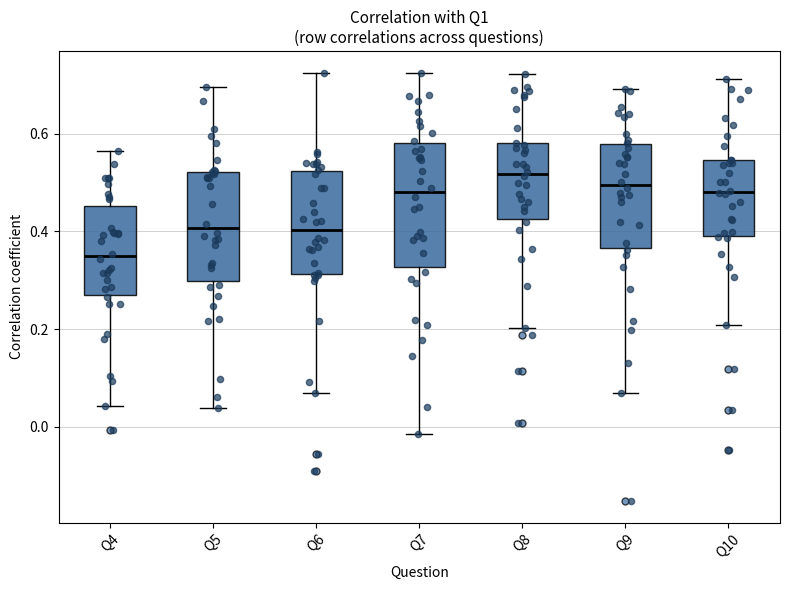

Reading left to right, read every box against the y-axis: the position of its median line, the range the box covers, and the ends of its whiskers. The values are not printed on the chart, so give them approximately, as read against the axis.

Q4: median 0.34, box 0.26 to 0.46, whiskers 0.04 to 0.56
Q5: median 0.40, box 0.30 to 0.52, whiskers 0.04 to 0.70
Q6: median 0.40, box 0.32 to 0.52, whiskers 0.08 to 0.72
Q7: median 0.48, box 0.32 to 0.58, whiskers -0.02 to 0.72
Q8: median 0.52, box 0.42 to 0.58, whiskers 0.20 to 0.72
Q9: median 0.50, box 0.36 to 0.58, whiskers 0.06 to 0.70
Q10: median 0.48, box 0.40 to 0.54, whiskers 0.20 to 0.72